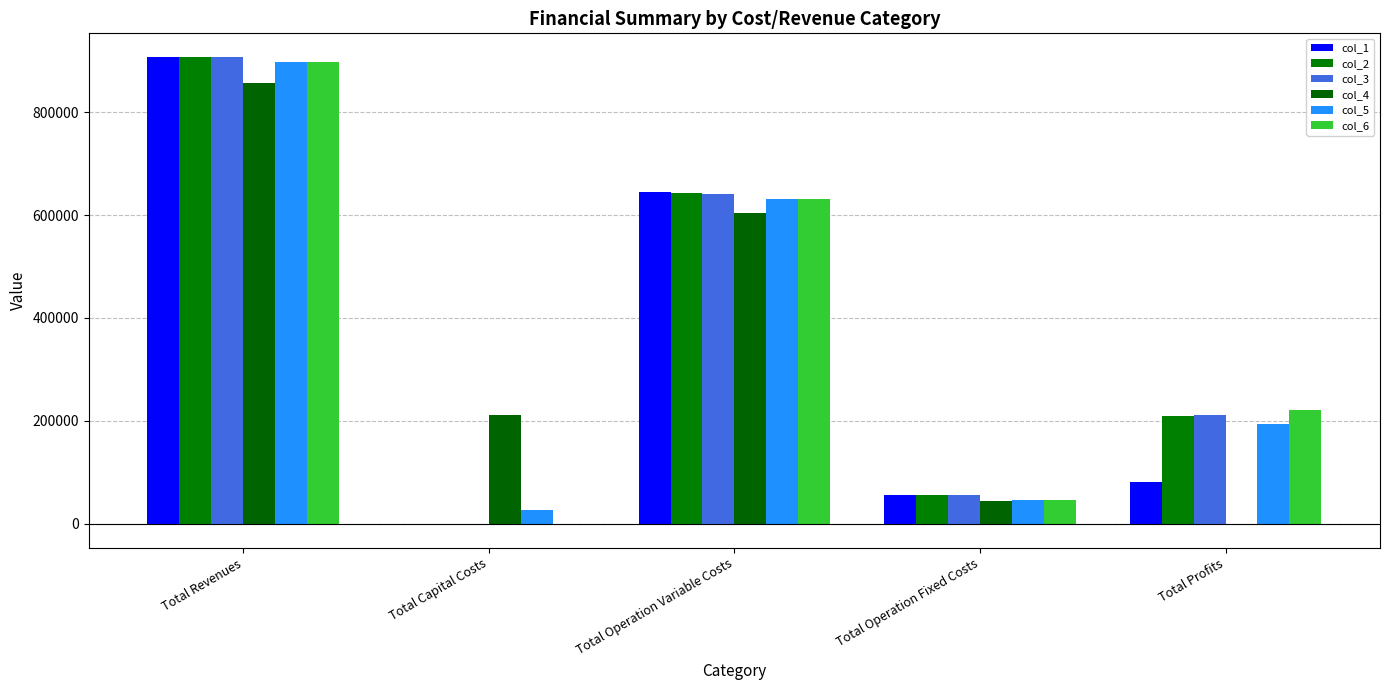

What is the total value across all series at Total Operation Variable Costs?

3794320.9